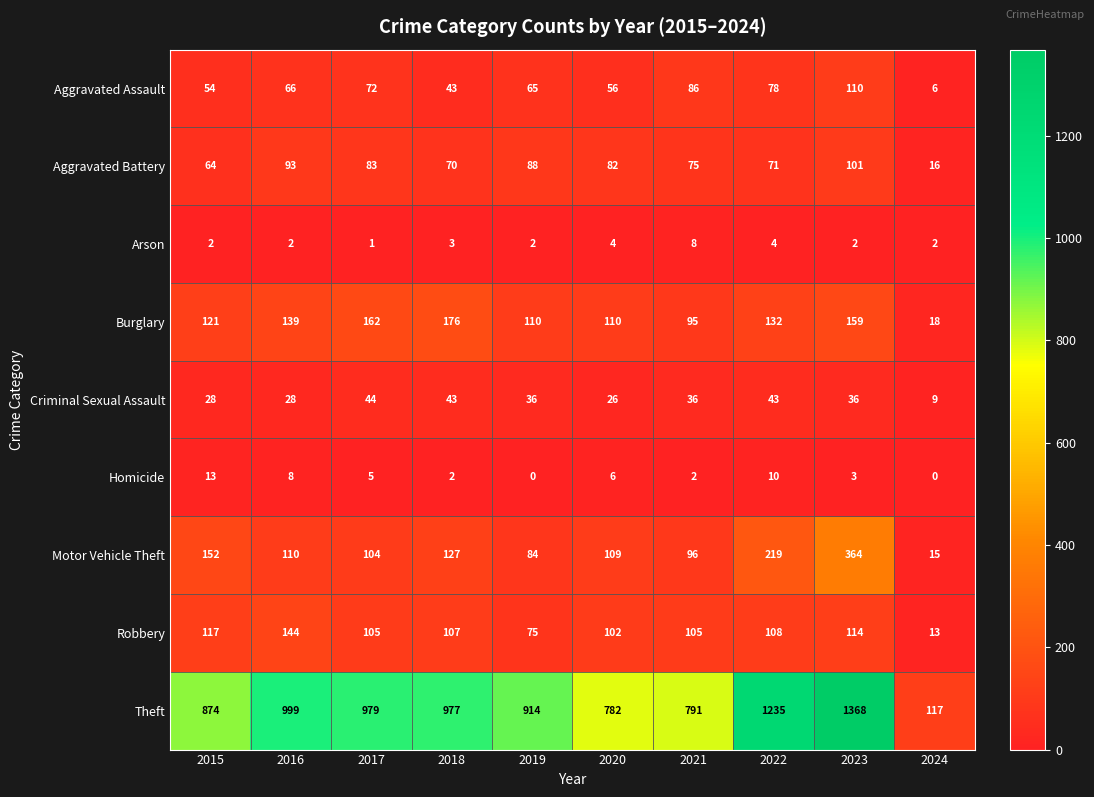

At which label is Theft closest to 742?

2020